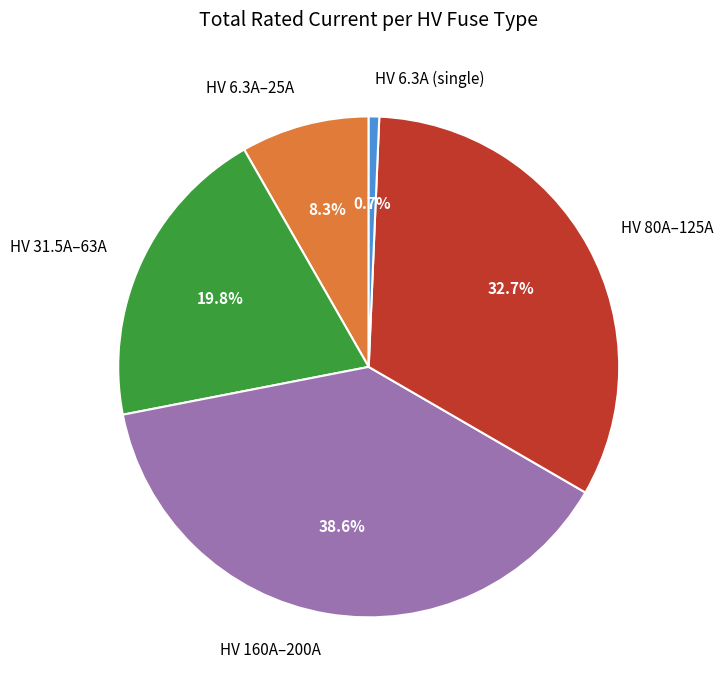

How much of the chart is everything except HV 6.3A–25A?

91.7%